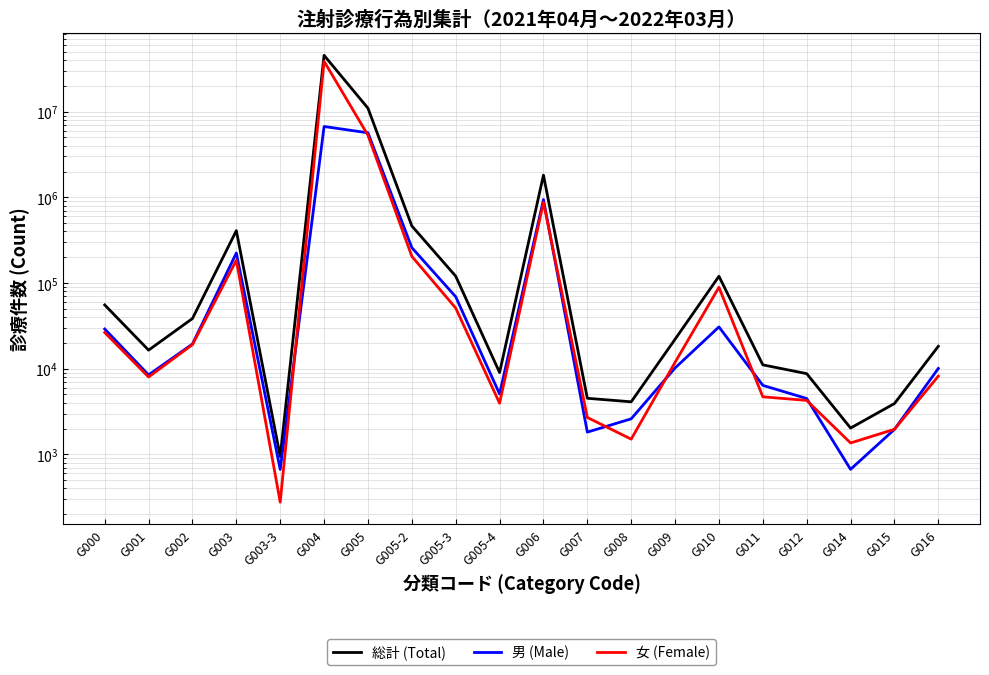

How many distinct data groups are displayed?

3